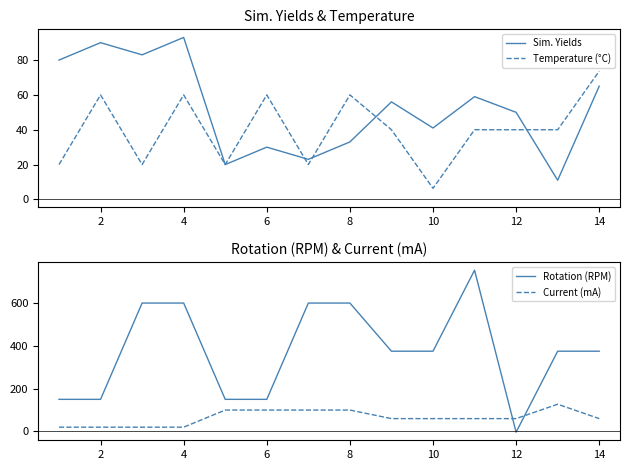

Does the chart display data point markers on the line(s)?

No